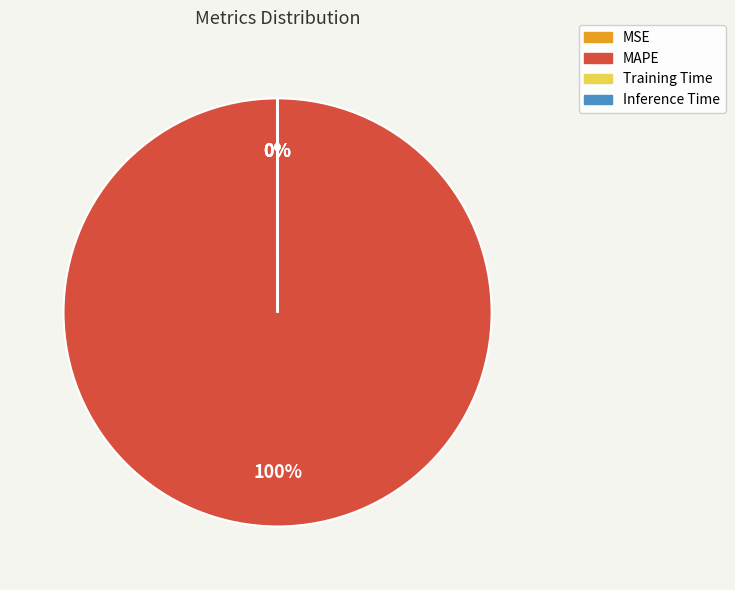

Is it true that MAPE is 100% of the pie?

True